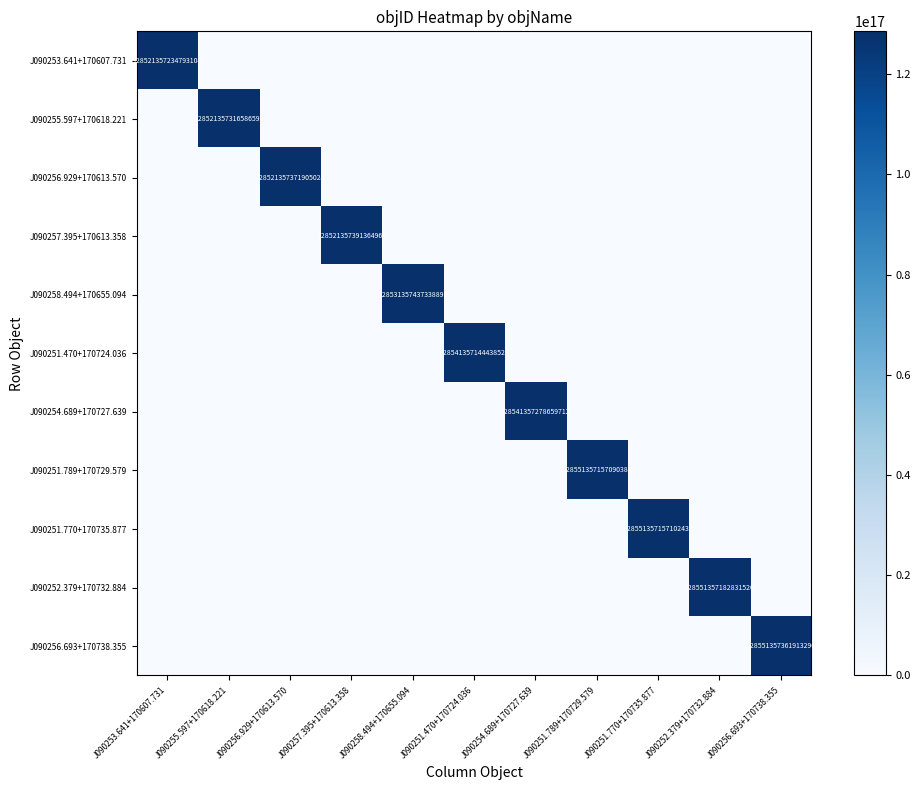

The J090255.597+170618.221 series shows 128521357316586592 at J090255.597+170618.221. True or false?

True